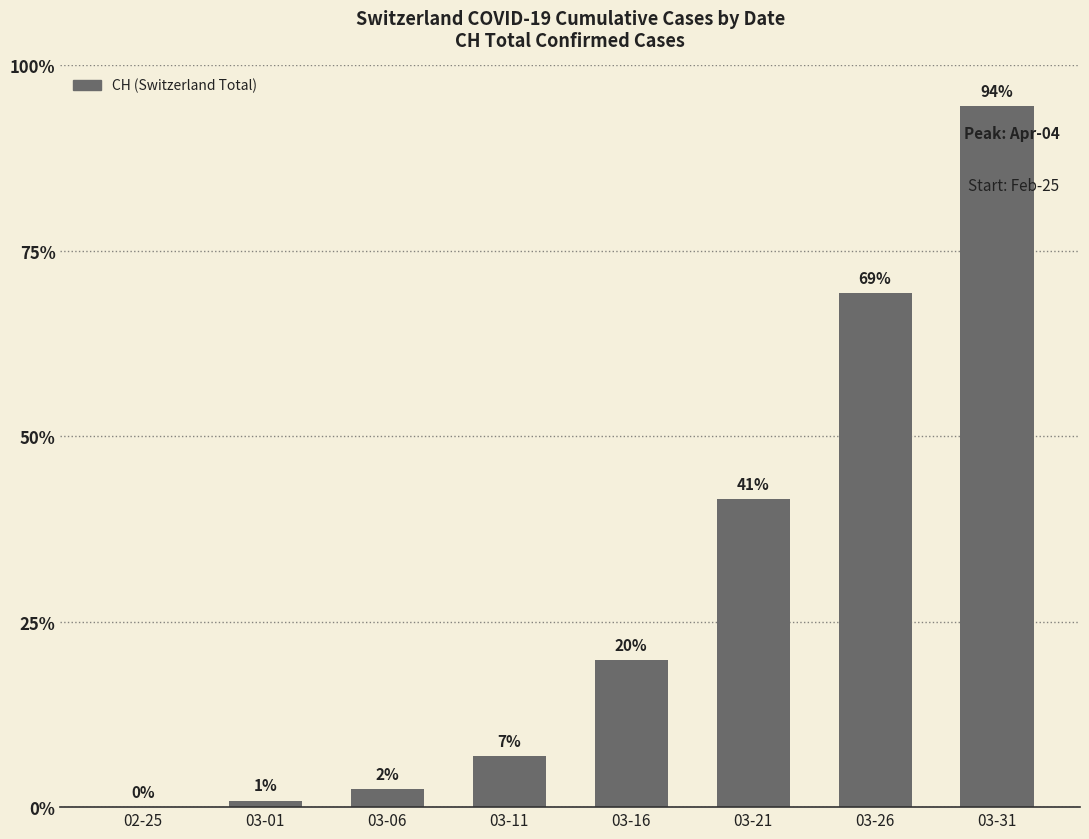

List the labels in order of value, smallest first.

02-25, 03-01, 03-06, 03-11, 03-16, 03-21, 03-26, 03-31